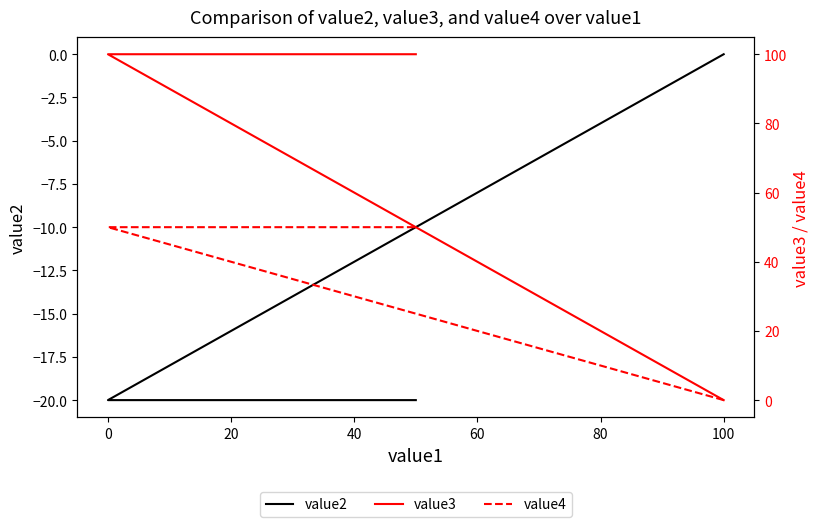

True or false: value3 and value2 cross at least once.

False